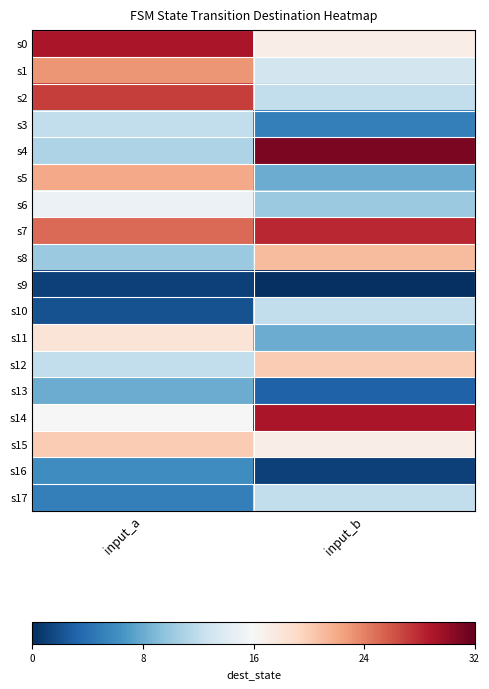

Reading right to left, what are all the values shown in this chart?

s0: input_b=17	input_a=29
s1: input_b=13	input_a=23
s2: input_b=12	input_a=27
s3: input_b=5	input_a=12
s4: input_b=31	input_a=11
s5: input_b=8	input_a=22
s6: input_b=10	input_a=15
s7: input_b=28	input_a=25
s8: input_b=21	input_a=10
s9: input_b=0	input_a=1
s10: input_b=12	input_a=2
s11: input_b=8	input_a=18
s12: input_b=20	input_a=12
s13: input_b=3	input_a=8
s14: input_b=29	input_a=16
s15: input_b=17	input_a=20
s16: input_b=1	input_a=6
s17: input_b=12	input_a=5